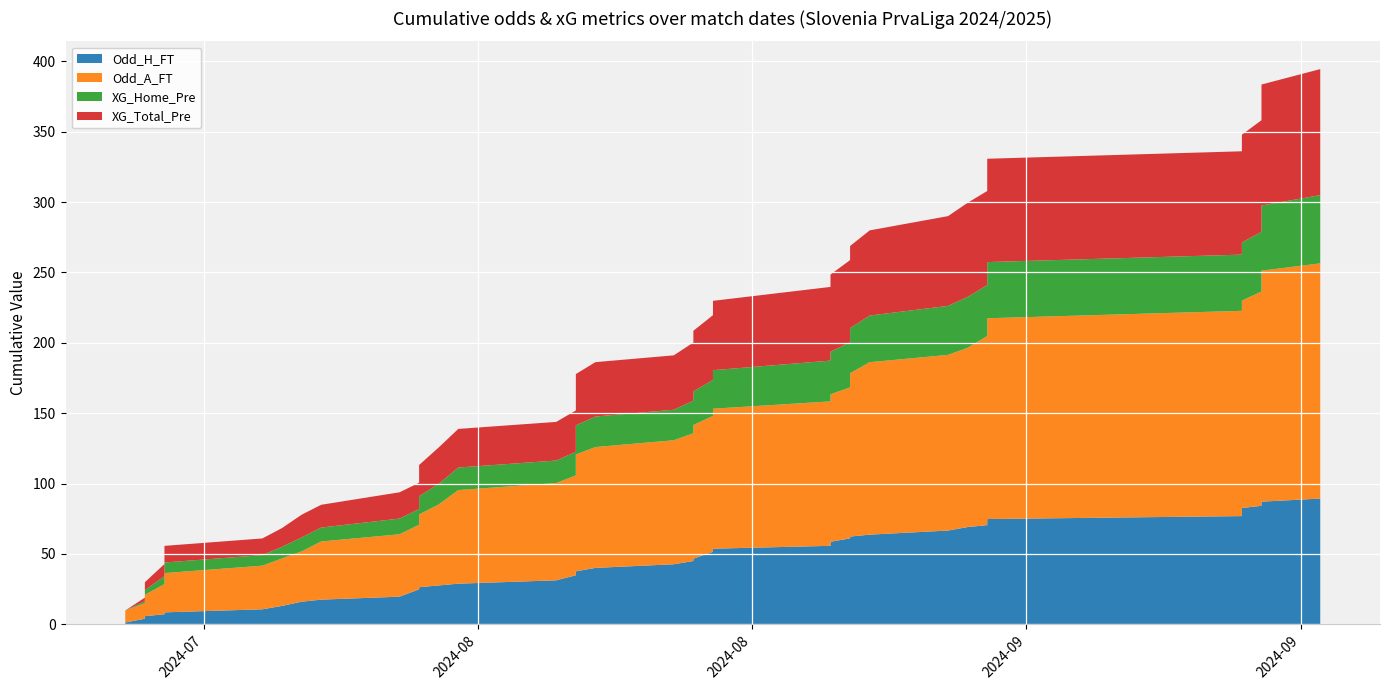

Reading left to right, transcribe all the data shown in this chart.

Odd_H_FT: 2024-07-19=1.2	2024-07-20=2.6	2024-07-20=1.8	2024-07-21=1.4	2024-07-21=1.4	2024-07-26=2.2	2024-07-27=2.4	2024-07-28=3.0	2024-07-29=1.5	2024-08-02=2.1	2024-08-03=5.2	2024-08-03=1.5	2024-08-04=1.2	2024-08-05=1.2	2024-08-10=2.4	2024-08-11=3.6	2024-08-11=1.4	2024-08-11=1.4	2024-08-12=2.5	2024-08-16=2.6	2024-08-17=2.3	2024-08-17=1.7	2024-08-18=4.9	2024-08-18=2.2	2024-08-24=2.0	2024-08-24=2.9	2024-08-25=2.5	2024-08-25=1.3	2024-08-26=1.4	2024-08-30=2.9	2024-08-31=2.5	2024-09-01=1.4	2024-09-01=2.9	2024-09-01=1.4	2024-09-14=2.1	2024-09-14=5.8	2024-09-15=1.6	2024-09-15=1.3	2024-09-15=1.6	2024-09-18=2.2
Odd_A_FT: 2024-07-19=8.5	2024-07-20=2.6	2024-07-20=4.1	2024-07-21=6.2	2024-07-21=6.5	2024-07-26=3.1	2024-07-27=2.8	2024-07-28=2.0	2024-07-29=5.6	2024-08-02=3.0	2024-08-03=1.6	2024-08-03=5.8	2024-08-04=5.8	2024-08-05=9.0	2024-08-10=2.6	2024-08-11=1.9	2024-08-11=6.3	2024-08-11=5.7	2024-08-12=2.8	2024-08-16=2.2	2024-08-17=2.7	2024-08-17=4.2	2024-08-18=1.6	2024-08-18=2.9	2024-08-24=3.1	2024-08-24=2.2	2024-08-25=2.5	2024-08-25=8.8	2024-08-26=6.5	2024-08-30=2.3	2024-08-31=2.6	2024-09-01=7.0	2024-09-01=2.1	2024-09-01=6.1	2024-09-14=3.2	2024-09-14=1.5	2024-09-15=4.9	2024-09-15=7.6	2024-09-15=4.3	2024-09-18=3.0
XG_Home_Pre: 2024-07-19=0.0	2024-07-20=1.4	2024-07-20=1.9	2024-07-21=2.3	2024-07-21=1.9	2024-07-26=0.0	2024-07-27=0.8	2024-07-28=1.6	2024-07-29=0.0	2024-08-02=1.3	2024-08-03=0.0	2024-08-03=1.8	2024-08-04=1.8	2024-08-05=1.3	2024-08-10=0.0	2024-08-11=0.8	2024-08-11=2.2	2024-08-11=1.8	2024-08-12=0.9	2024-08-16=0.0	2024-08-17=1.4	2024-08-17=0.7	2024-08-18=1.7	2024-08-18=1.8	2024-08-24=1.6	2024-08-24=1.3	2024-08-25=1.8	2024-08-25=0.0	2024-08-26=1.1	2024-08-30=1.6	2024-08-31=1.3	2024-09-01=0.0	2024-09-01=1.8	2024-09-01=2.0	2024-09-14=0.0	2024-09-14=1.4	2024-09-15=1.2	2024-09-15=2.2	2024-09-15=1.6	2024-09-18=2.2
XG_Total_Pre: 2024-07-19=0.0	2024-07-20=2.5	2024-07-20=3.1	2024-07-21=3.0	2024-07-21=3.2	2024-07-26=0.0	2024-07-27=1.5	2024-07-28=2.9	2024-07-29=0.0	2024-08-02=2.5	2024-08-03=0.0	2024-08-03=3.5	2024-08-04=3.6	2024-08-05=1.6	2024-08-10=0.0	2024-08-11=1.9	2024-08-11=3.6	2024-08-11=3.5	2024-08-12=2.2	2024-08-16=0.0	2024-08-17=2.7	2024-08-17=1.8	2024-08-18=2.9	2024-08-18=3.2	2024-08-24=3.1	2024-08-24=2.5	2024-08-25=3.5	2024-08-25=0.0	2024-08-26=2.1	2024-08-30=3.3	2024-08-31=3.1	2024-09-01=0.0	2024-09-01=3.0	2024-09-01=3.6	2024-09-14=0.0	2024-09-14=3.2	2024-09-15=2.7	2024-09-15=3.6	2024-09-15=3.1	2024-09-18=3.6